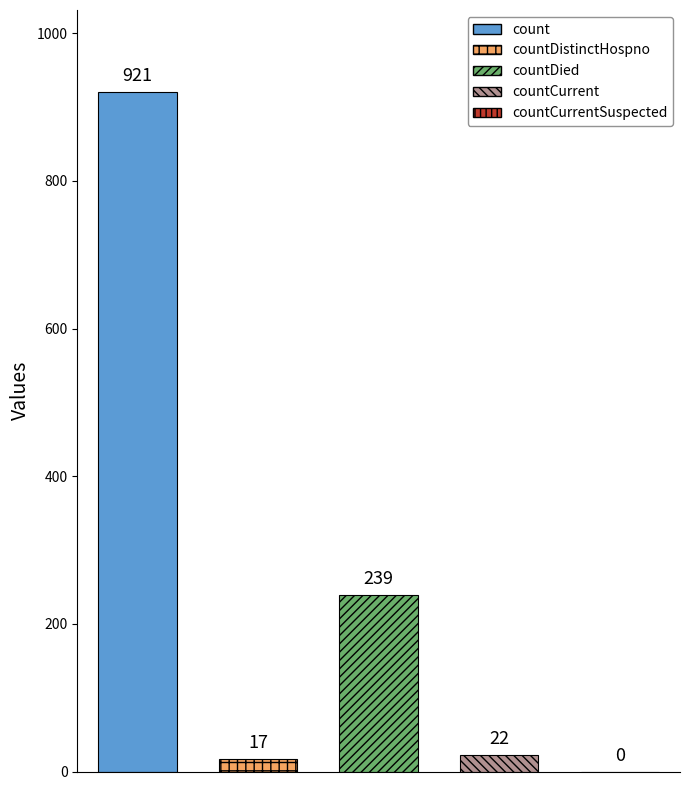

Is it true that the value at count is 404?

False